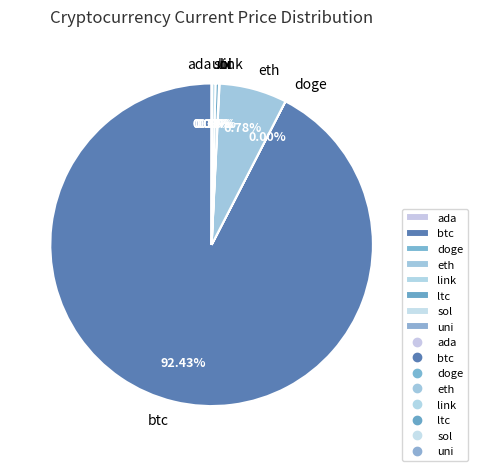

Does btc account for over 50% of the chart?

Yes